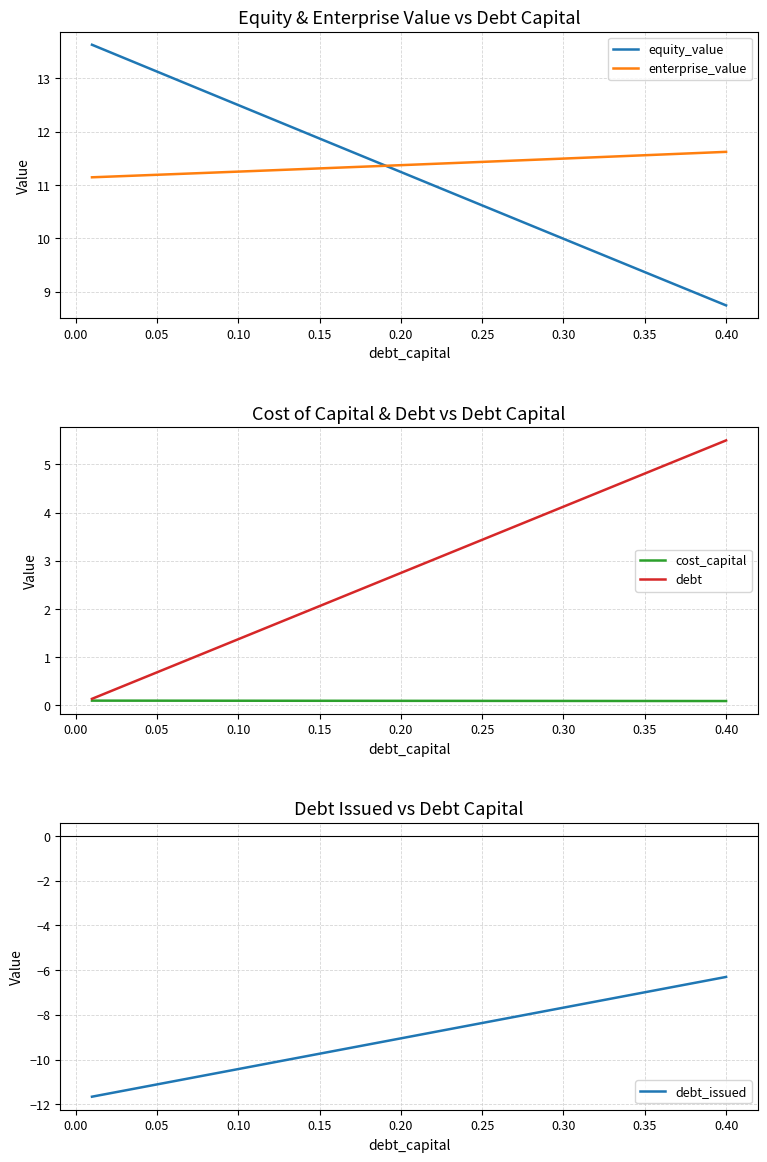

True or false: debt and debt_issued intersect in this chart.

False